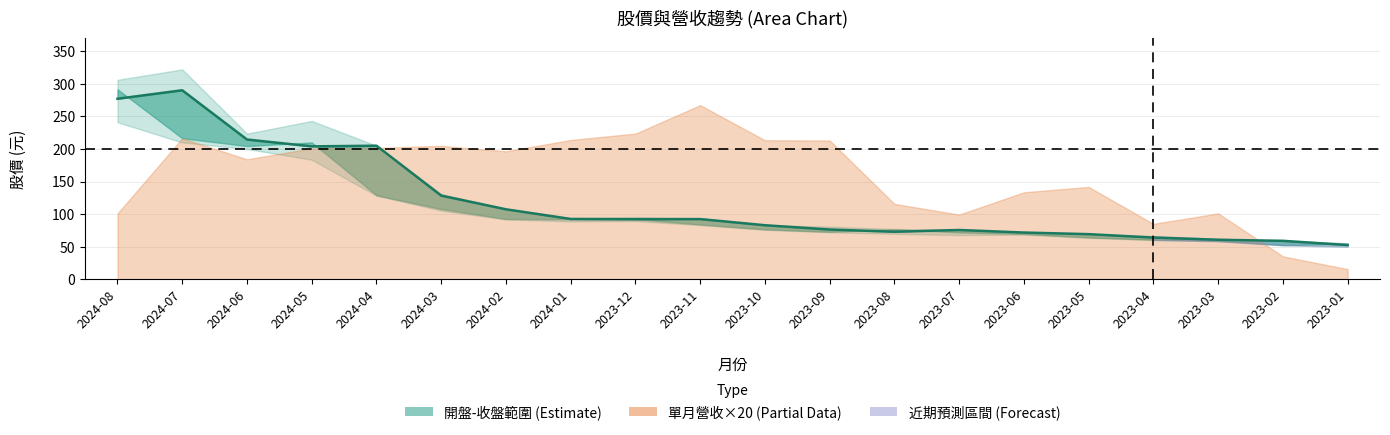

What is the value of the 7th point from the left?

107.5